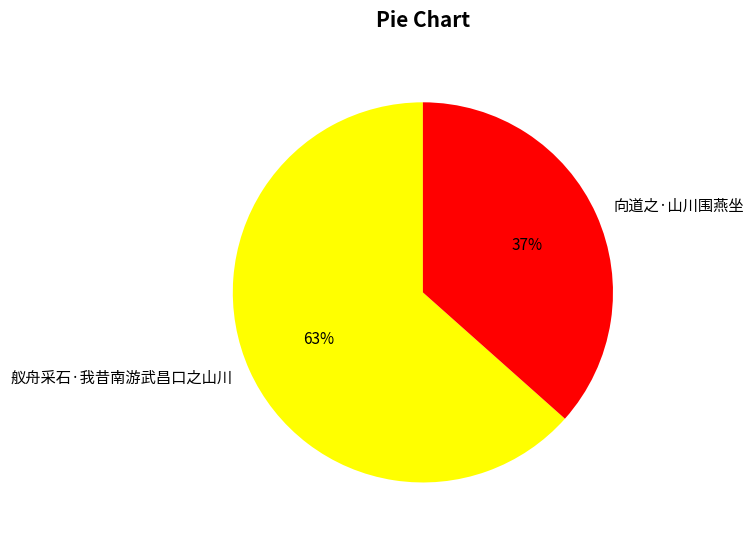

Approximately how many times larger is the value at 向道之·山川围燕坐 compared to 舣舟采石·我昔南游武昌口之山川?

0.6